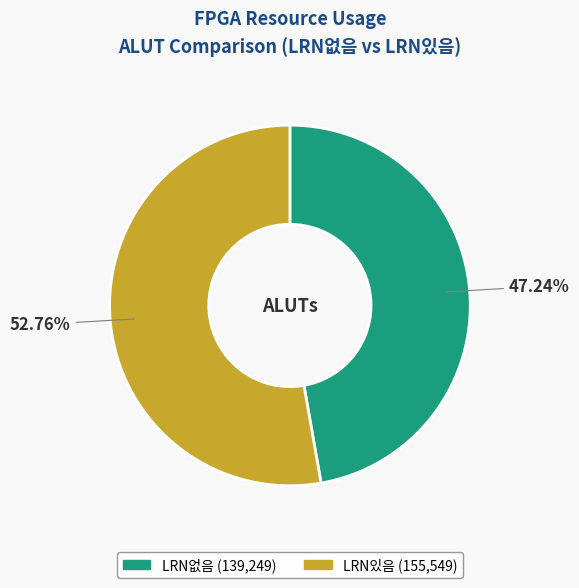

Which slice is the smallest?

LRN없음